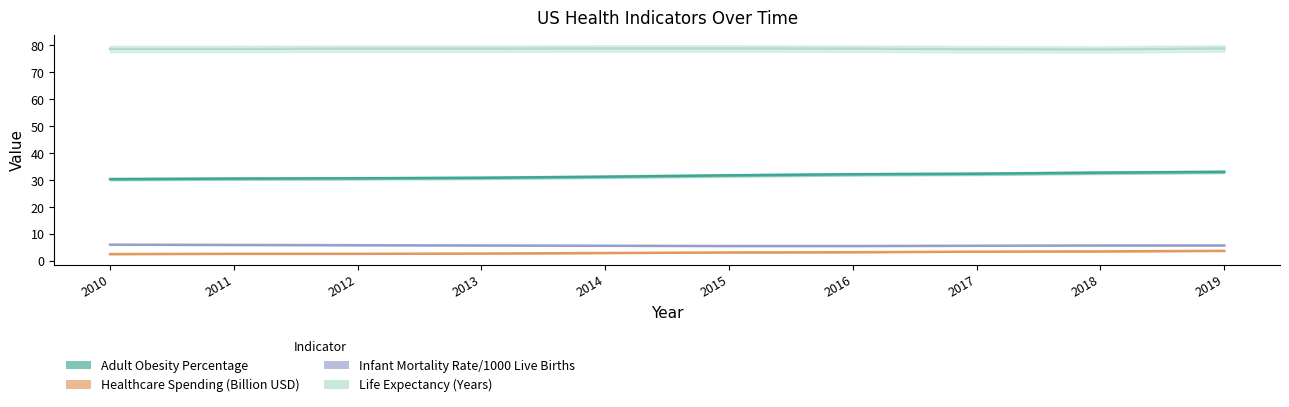

True or false: Healthcare Spending (Billion USD) and Infant Mortality Rate/1000 Live Births intersect in this chart.

False